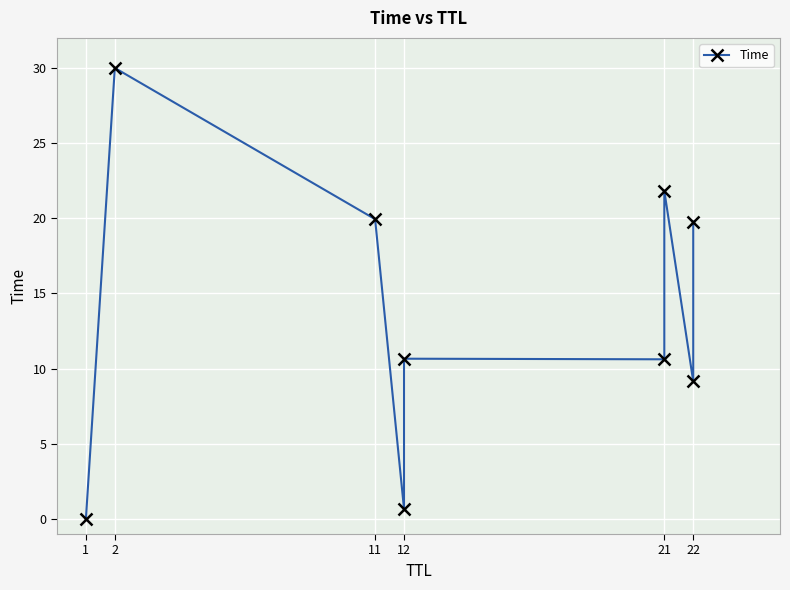

At which label is the value closest to 15?

12